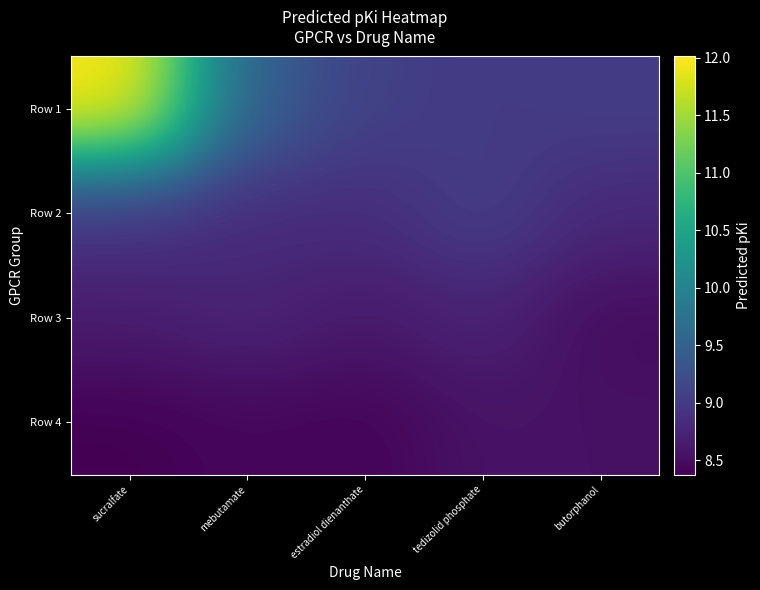

What is the greatest value displayed?

12.0